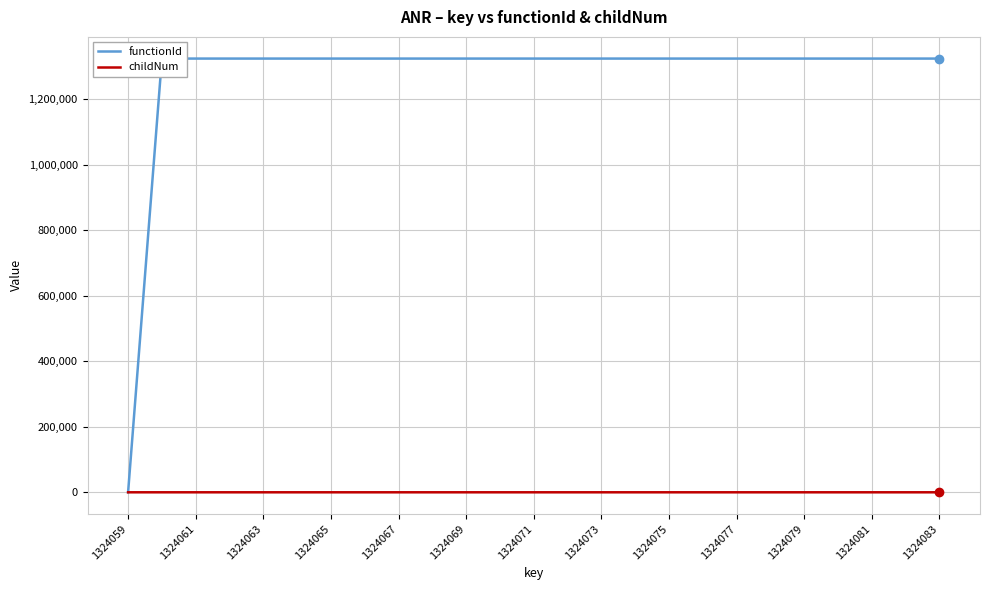

The childNum series shows 1 at 1324077. True or false?

True